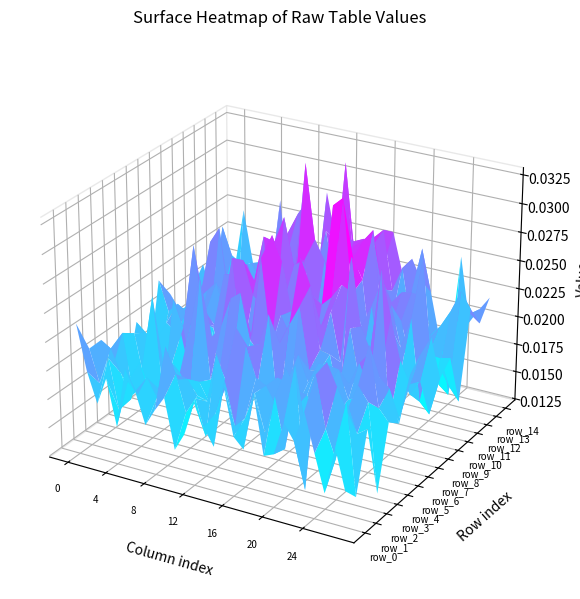

Between 2 and 21, which is larger?

21